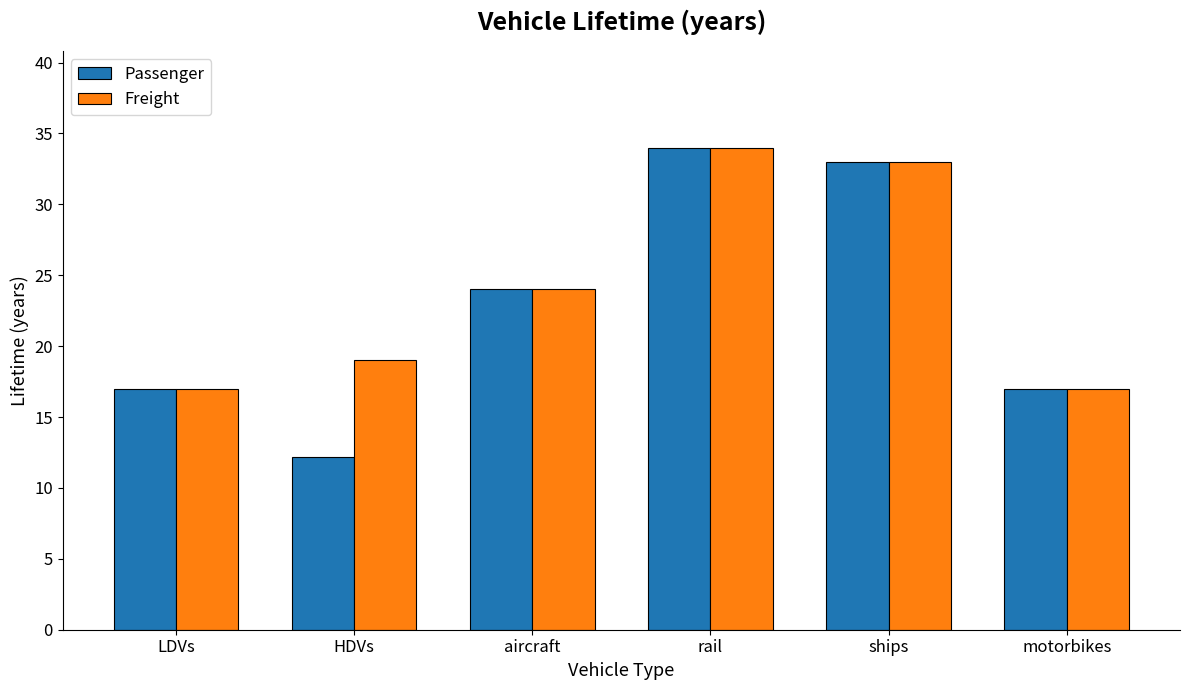

Reading right to left, what are all the values shown in this chart?

Passenger: motorbikes=17.0	ships=33.0	rail=34.0	aircraft=24.0	HDVs=12.2	LDVs=17.0
Freight: motorbikes=17.0	ships=33.0	rail=34.0	aircraft=24.0	HDVs=19.0	LDVs=17.0